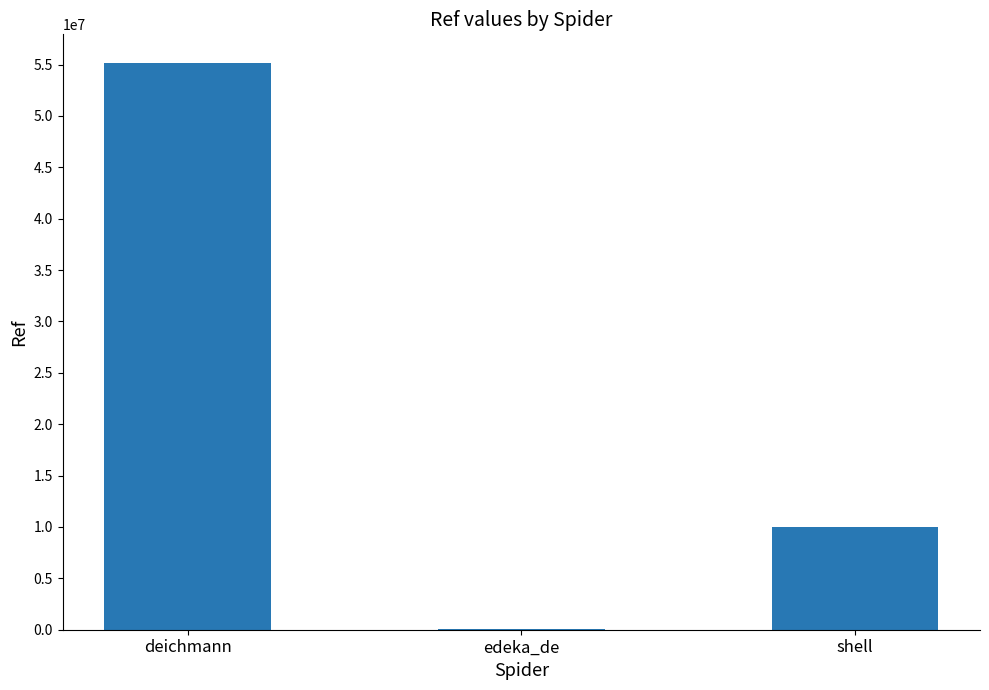

Count the number of data series in this chart.

1